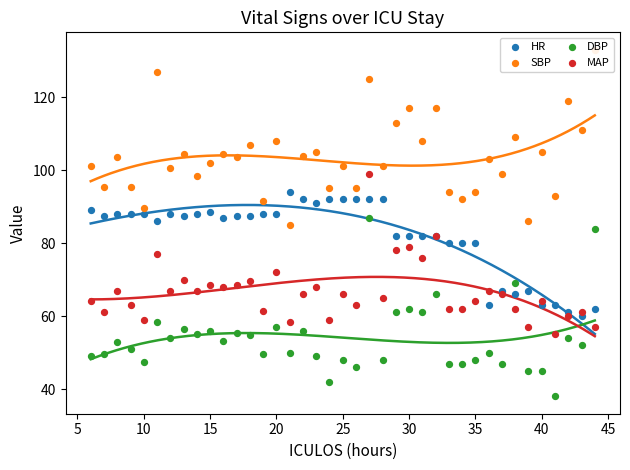

Which series contains the highest Y value?

SBP